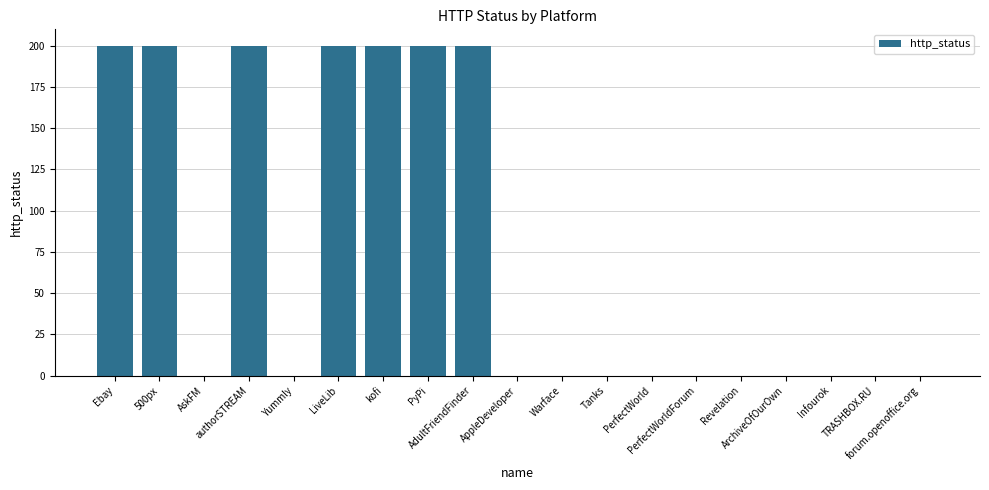

What is the sum of all values?

1400